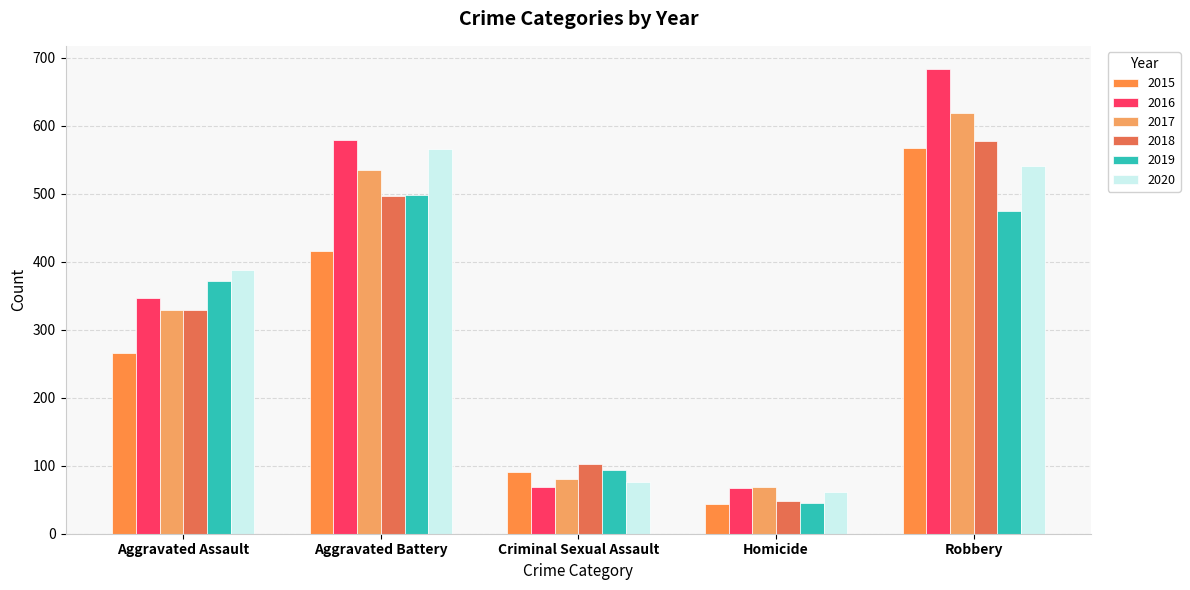

Is the value of 2016 at Aggravated Battery greater than the value of 2018 at Criminal Sexual Assault?

Yes